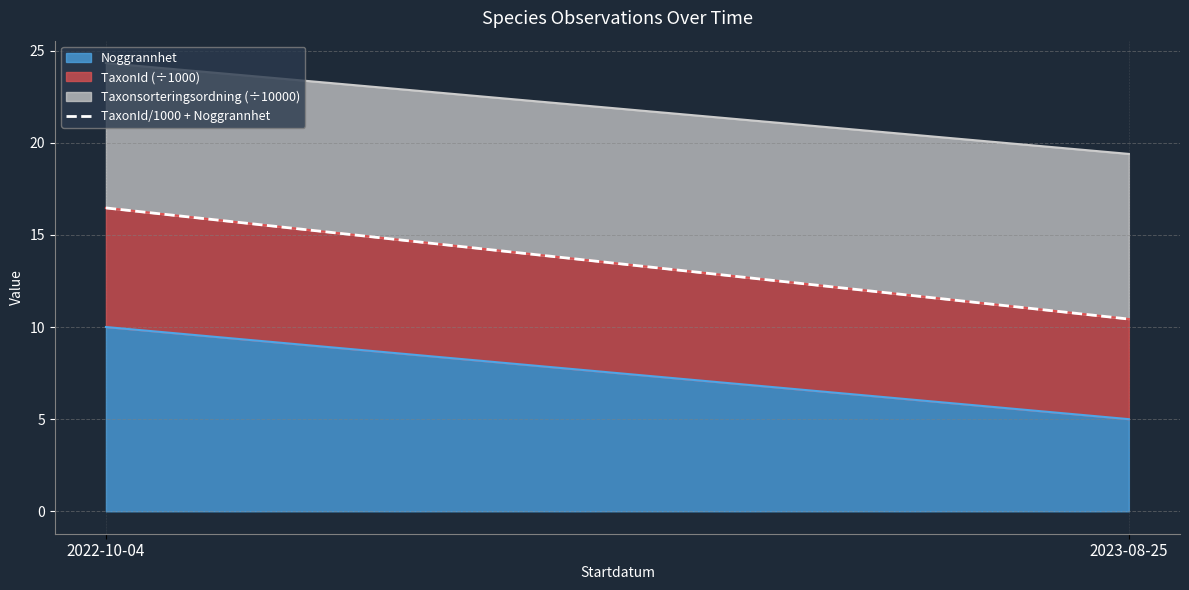

What is the difference between the Noggrannhet values at 2023-08-25 and 2022-10-04?

5.0